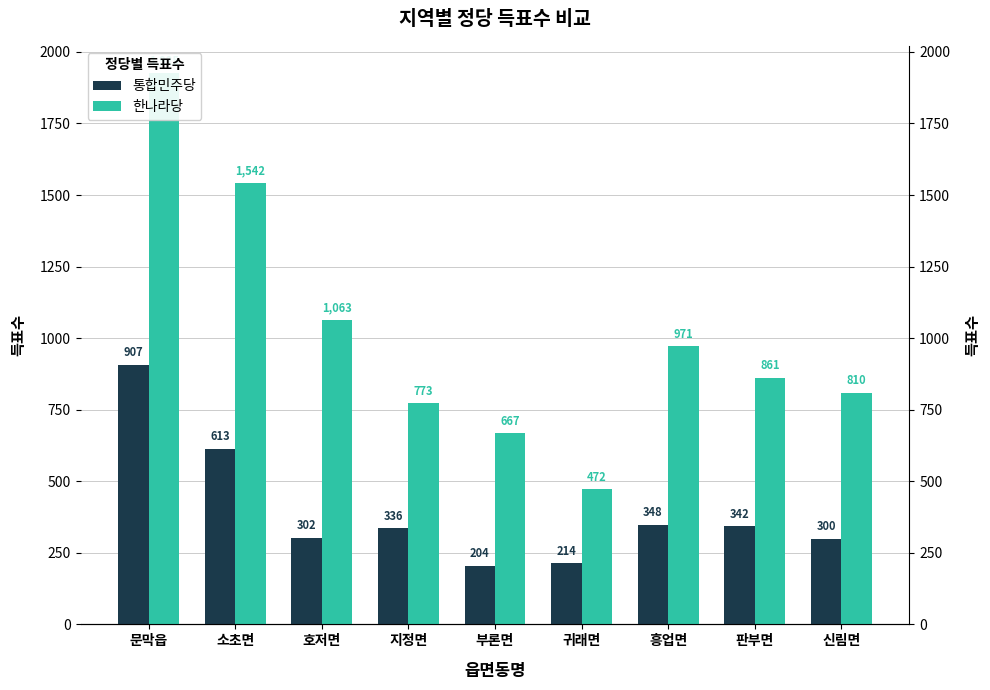

What is the approximate value of 통합민주당 at 소초면, to the nearest 100?

600